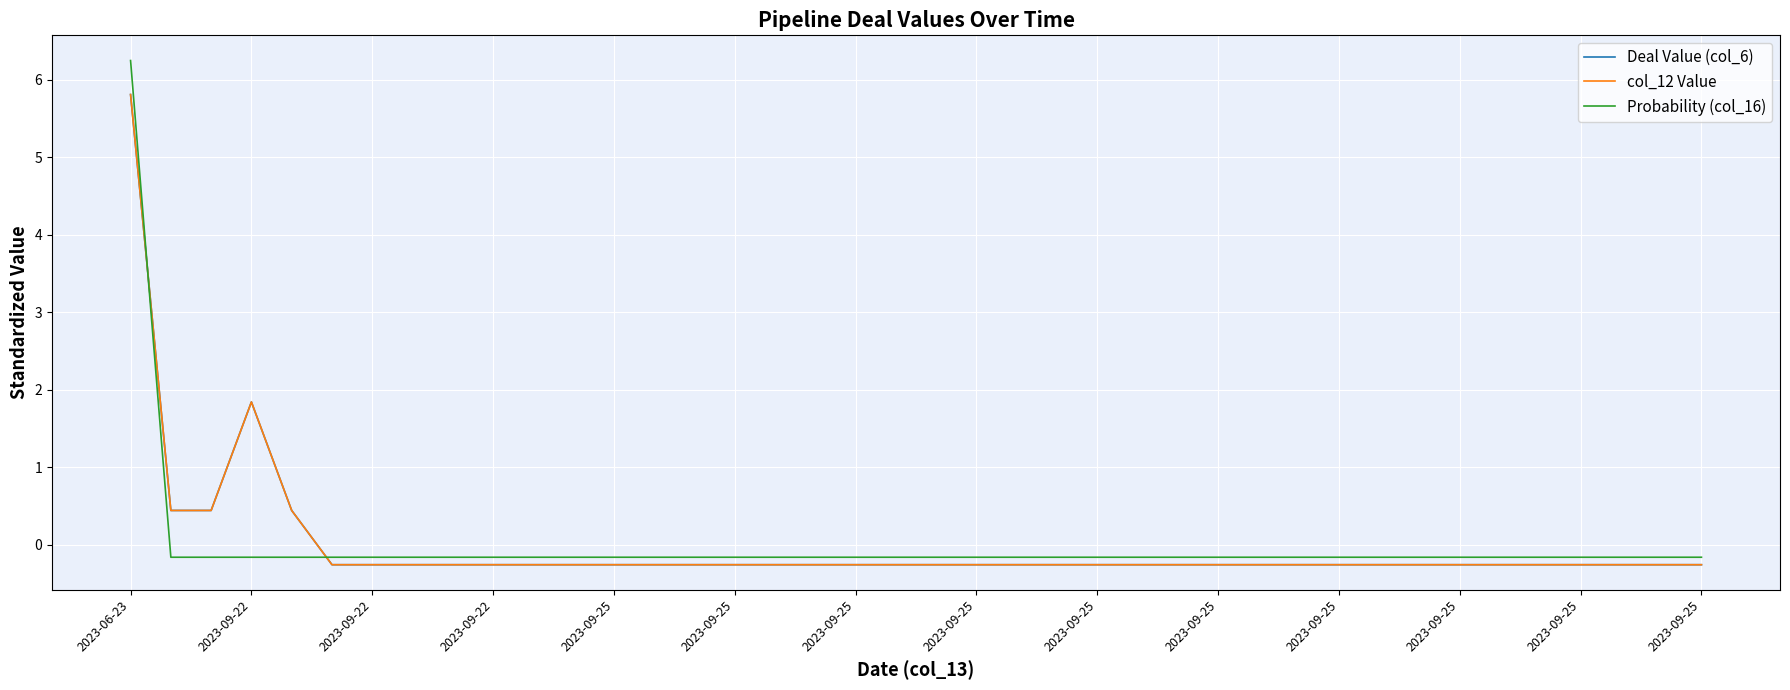

Does the chart have visible grid lines?

Yes